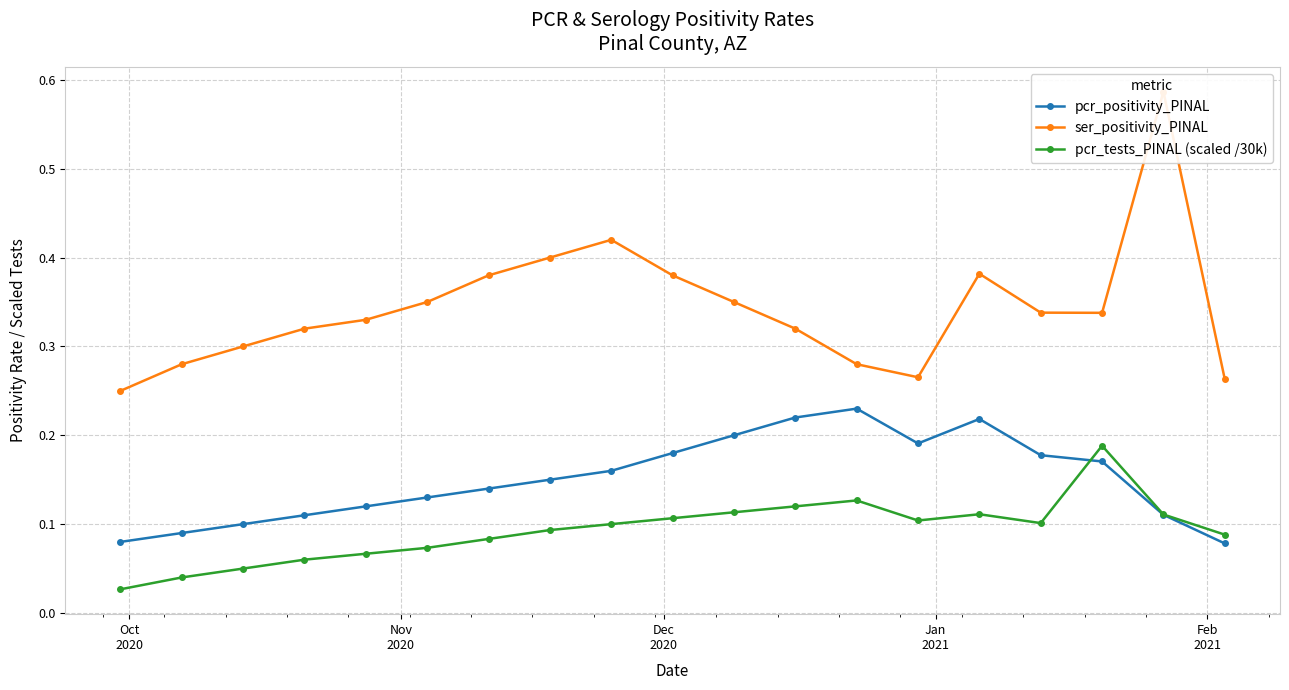

True or false: pcr_tests_PINAL (scaled /30k) has more than 1 interior local peaks.

True